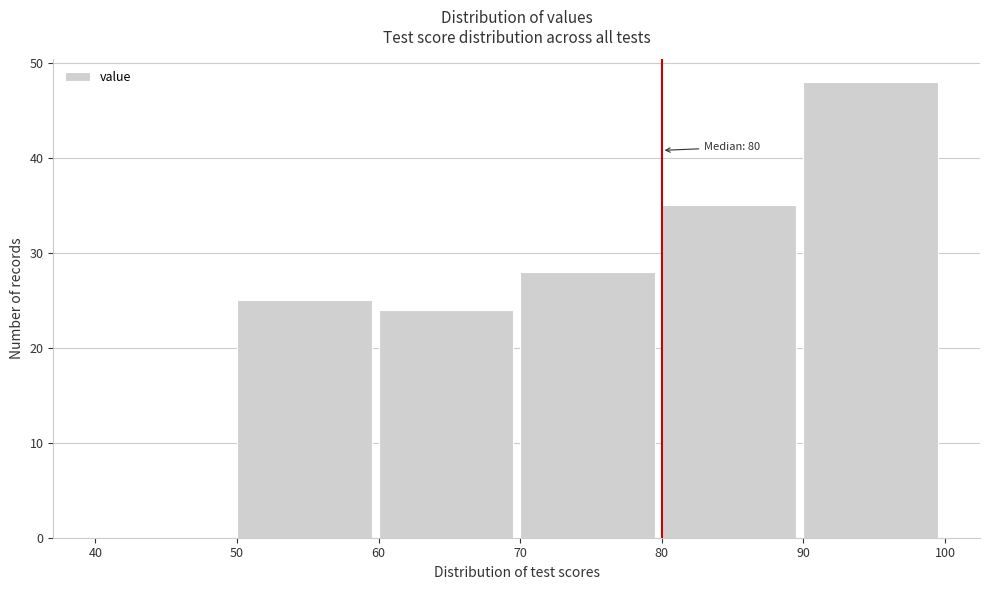

Which range on the x-axis has the tallest bar?

90 to 100